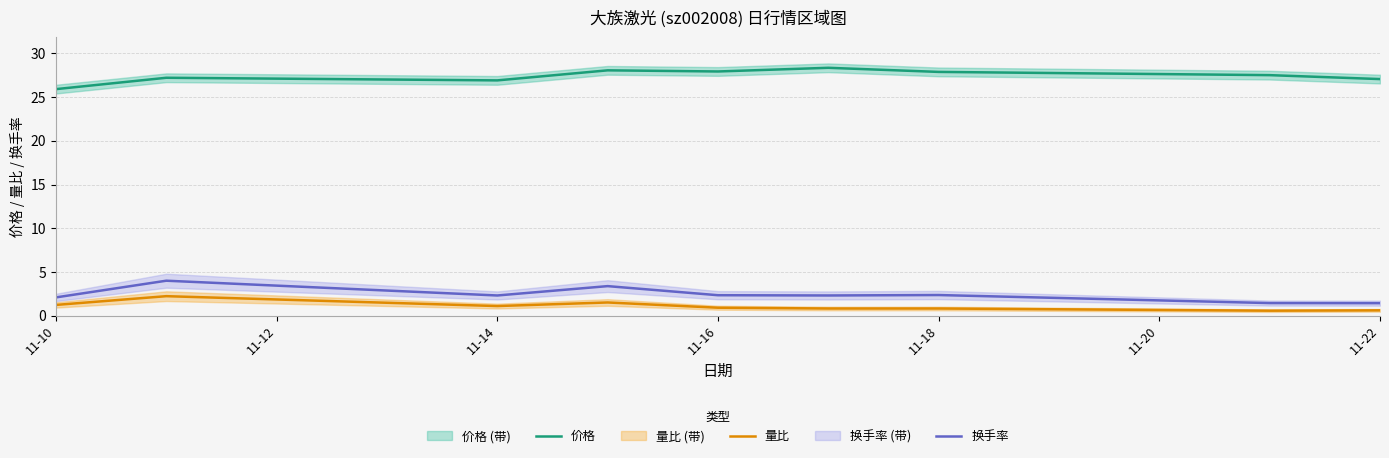

Is the value of 量比 at 11-22 greater than the value of 价格 at 11-14?

No